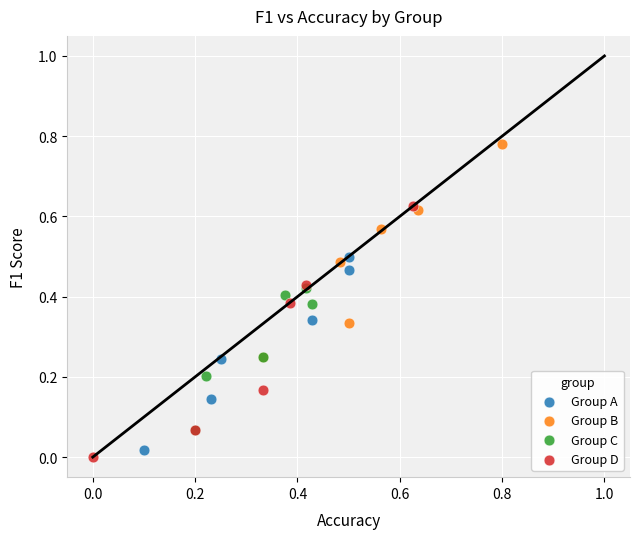

Which series reaches the maximum Y coordinate?

Group B